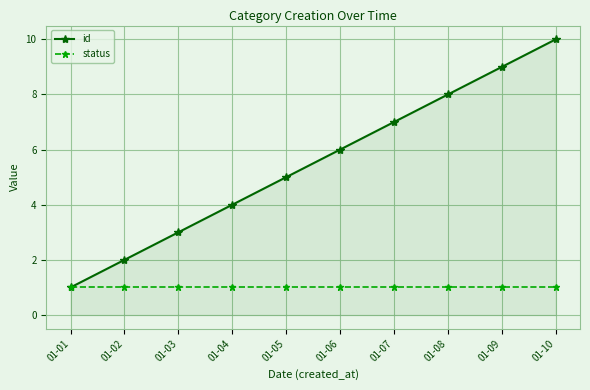

Which series has the largest range (max minus min)?

id